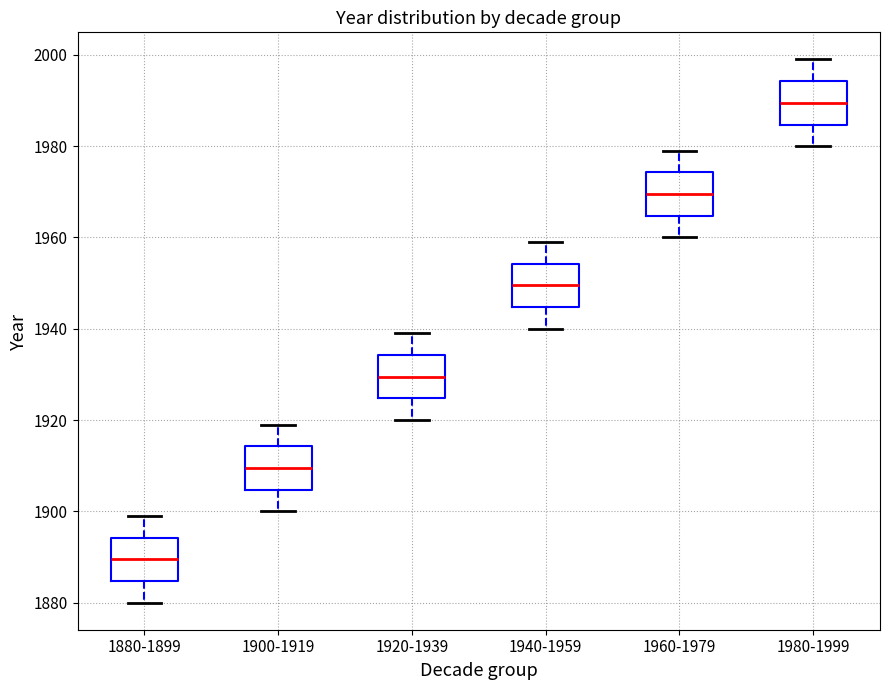

Reading left to right, read every box against the y-axis: the position of its median line, the range the box covers, and the ends of its whiskers. The values are not printed on the chart, so give them approximately, as read against the axis.

1880-1899: median 1890, box 1884 to 1894, whiskers 1880 to 1900
1900-1919: median 1910, box 1904 to 1914, whiskers 1900 to 1920
1920-1939: median 1930, box 1924 to 1934, whiskers 1920 to 1940
1940-1959: median 1950, box 1944 to 1954, whiskers 1940 to 1960
1960-1979: median 1970, box 1964 to 1974, whiskers 1960 to 1980
1980-1999: median 1990, box 1984 to 1994, whiskers 1980 to 2000